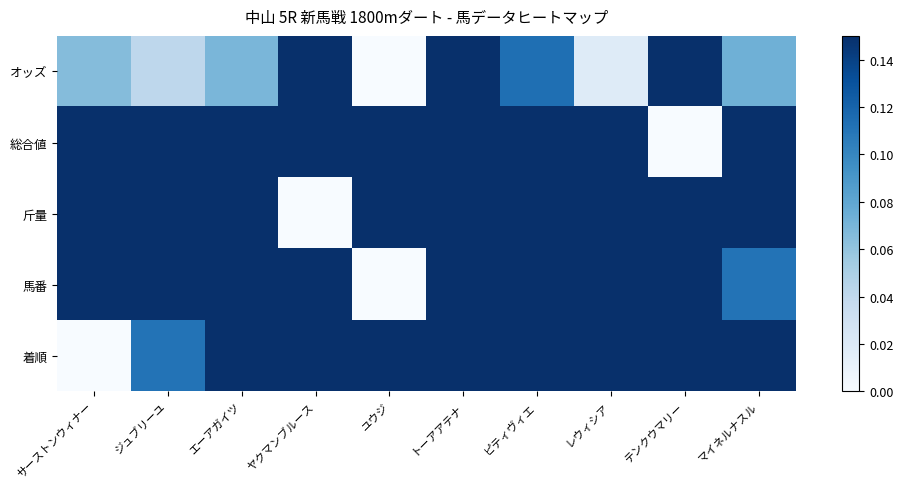

What is the total value across all series at サーストンウィナー?

2.3